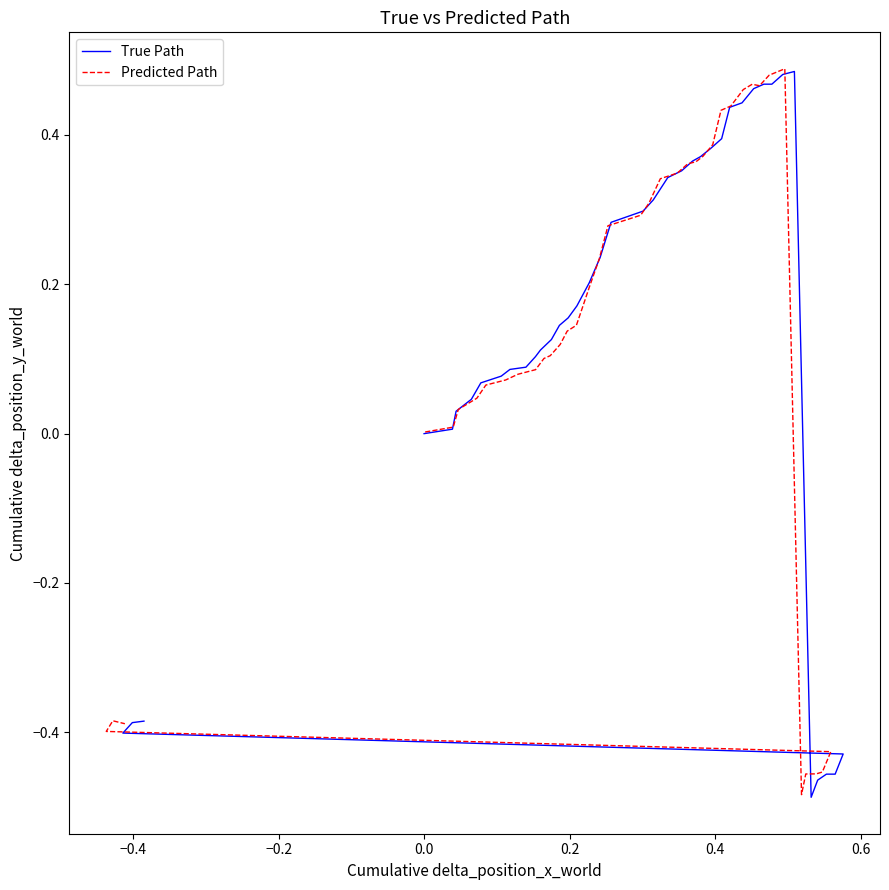

How many lines are shown in the chart?

2